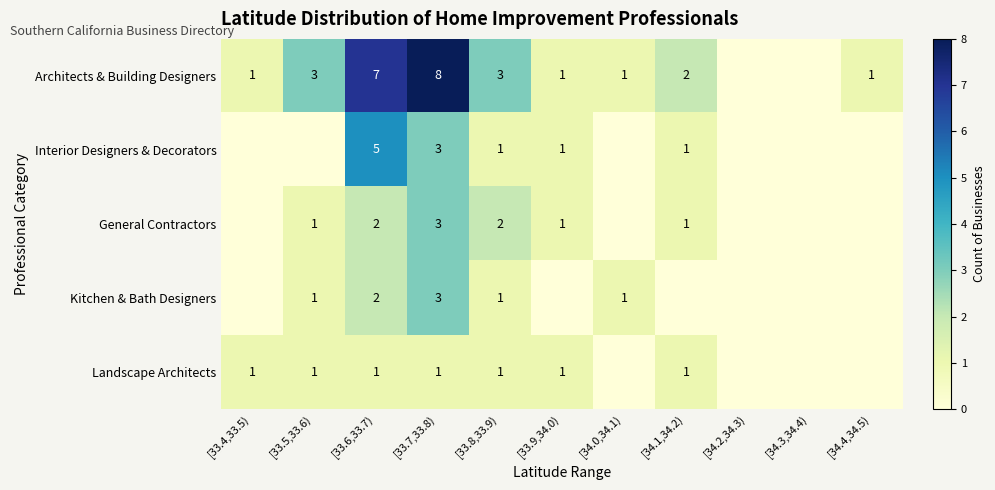

What is the sum of the Kitchen & Bath Designers values at [33.6,33.7) and [33.7,33.8)?

5